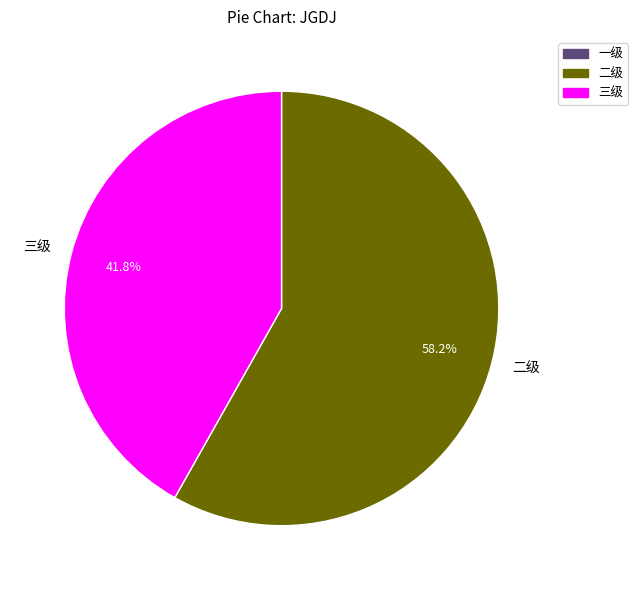

Does any single category account for the majority?

Yes